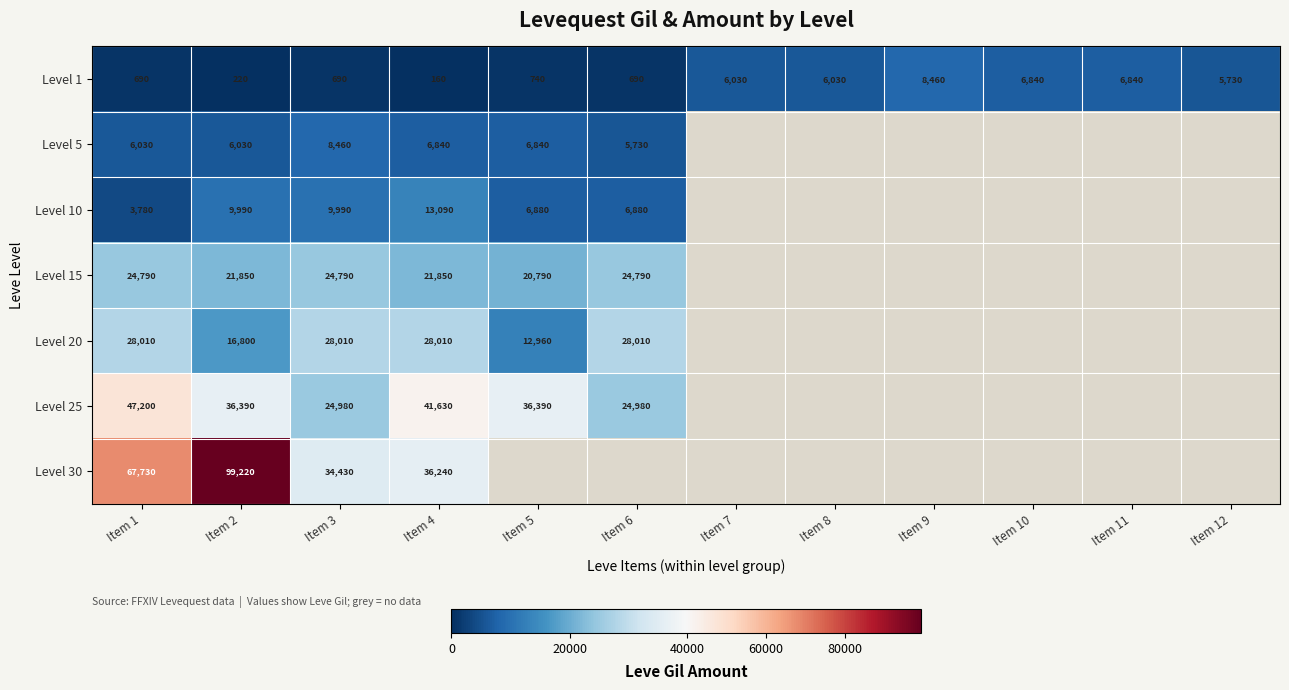

Where does the Level 1 series first go above 5730?

Item 7